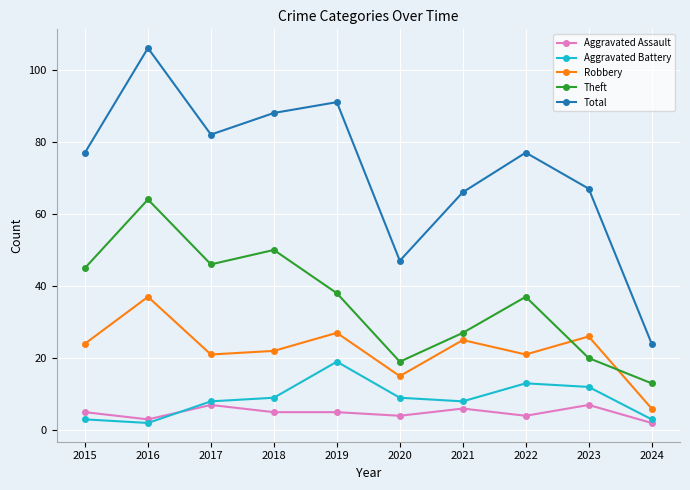

What is the sum of all Theft values?

359